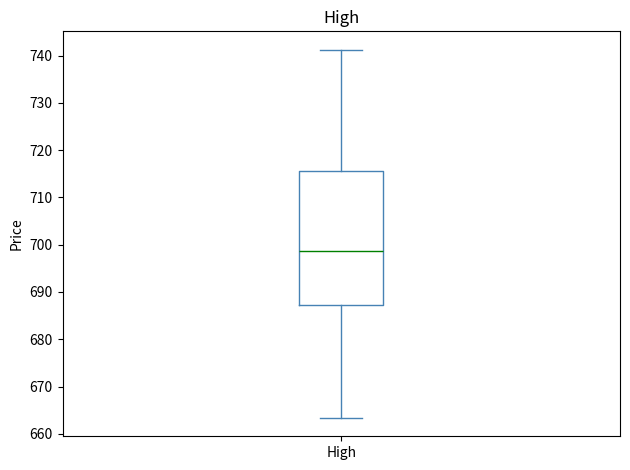

Read this box plot against the y-axis: the position of the median line, the range covered by the box, and the ends of both whiskers. The values are not printed on the chart, so give them approximately, as read against the axis.

median 699, box 687 to 716, whiskers 663 to 741